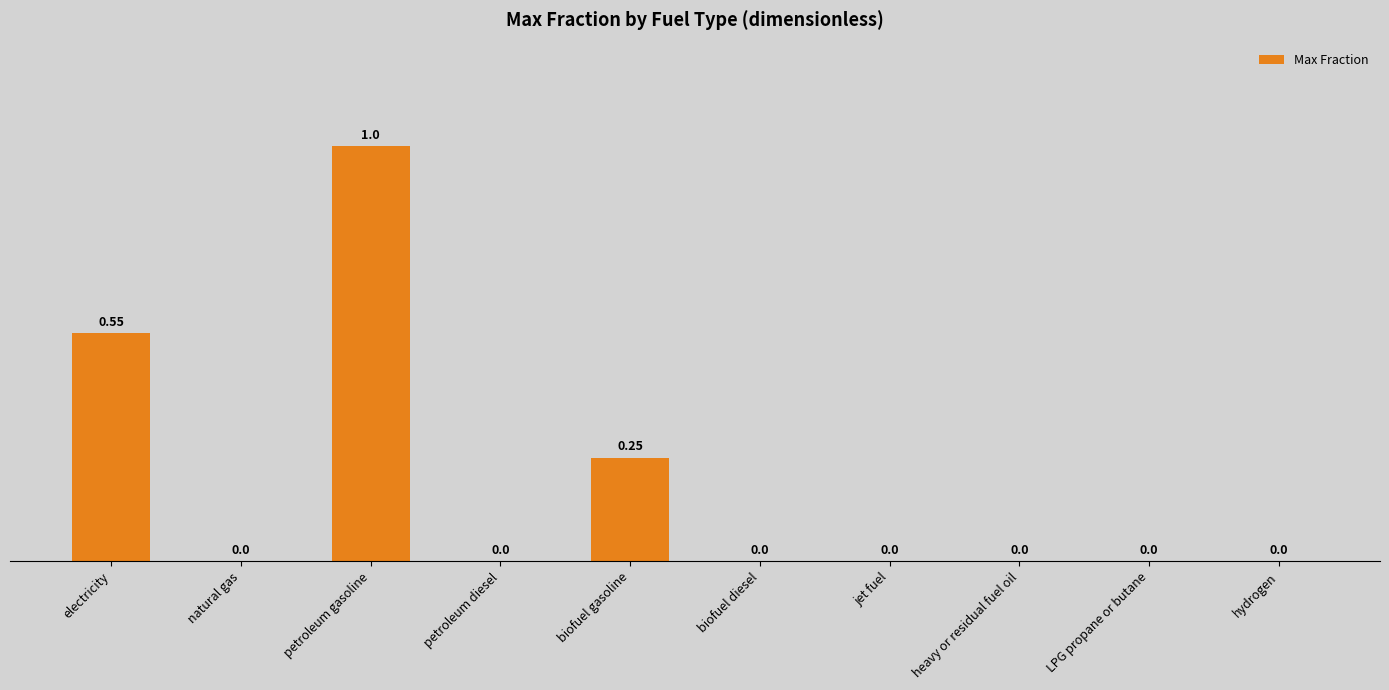

What is the sum of all values?

1.8